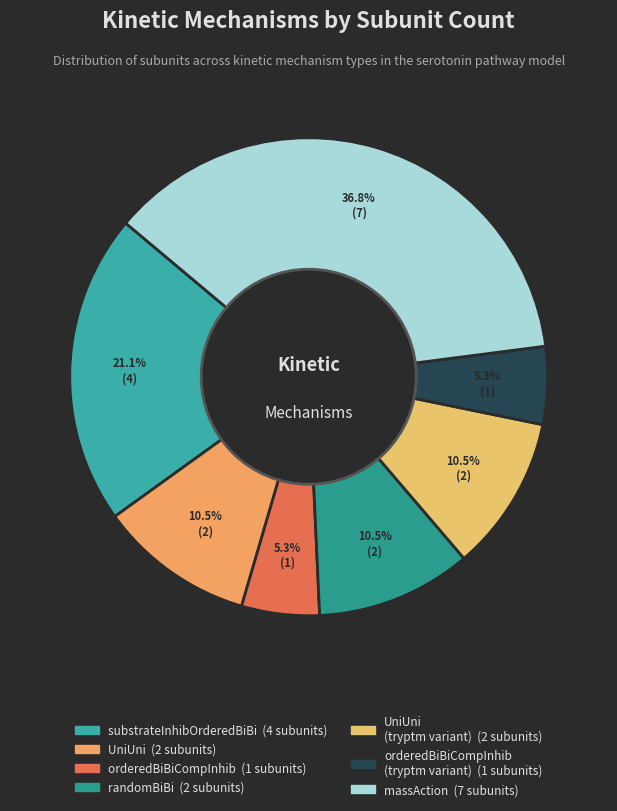

How many segments does this pie chart have?

7